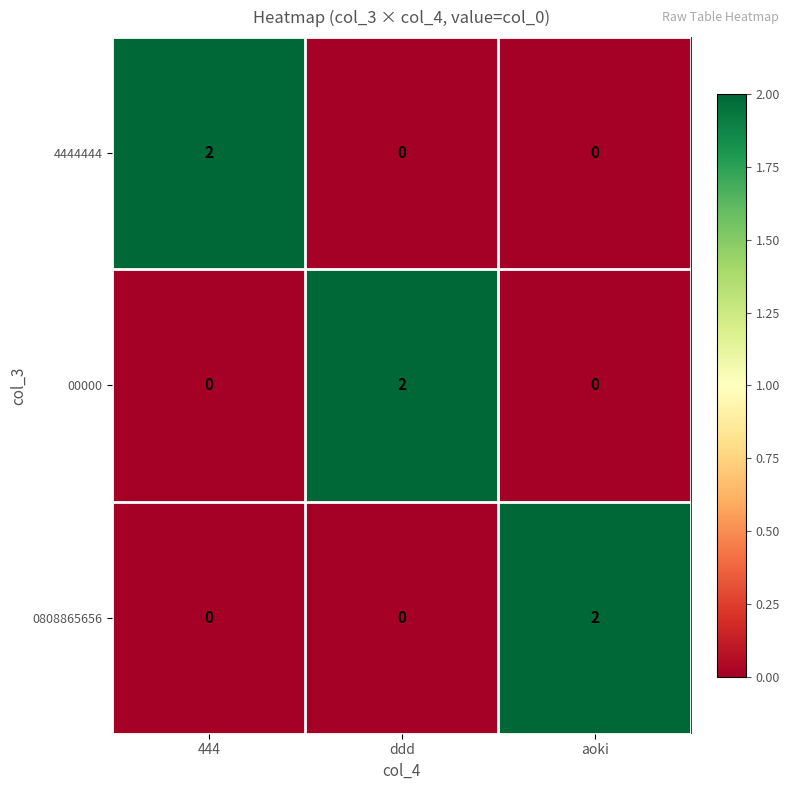

Reading left to right, extract all data points from this chart.

4444444: 2	0	0
00000: 0	2	0
0808865656: 0	0	2